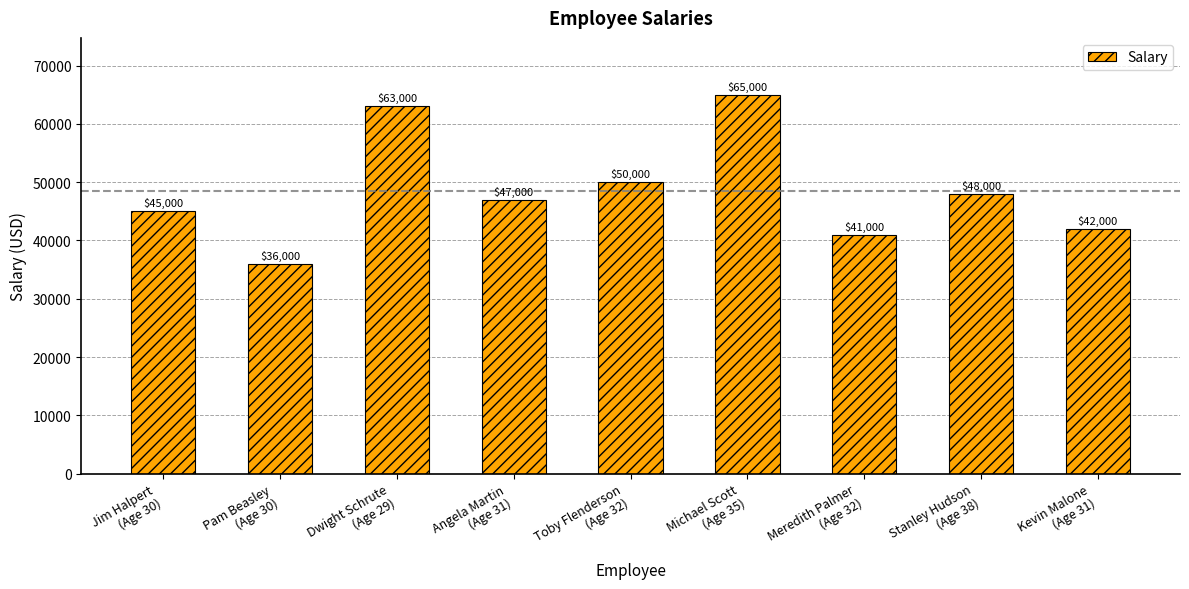

What is the maximum value shown in the chart?

65000